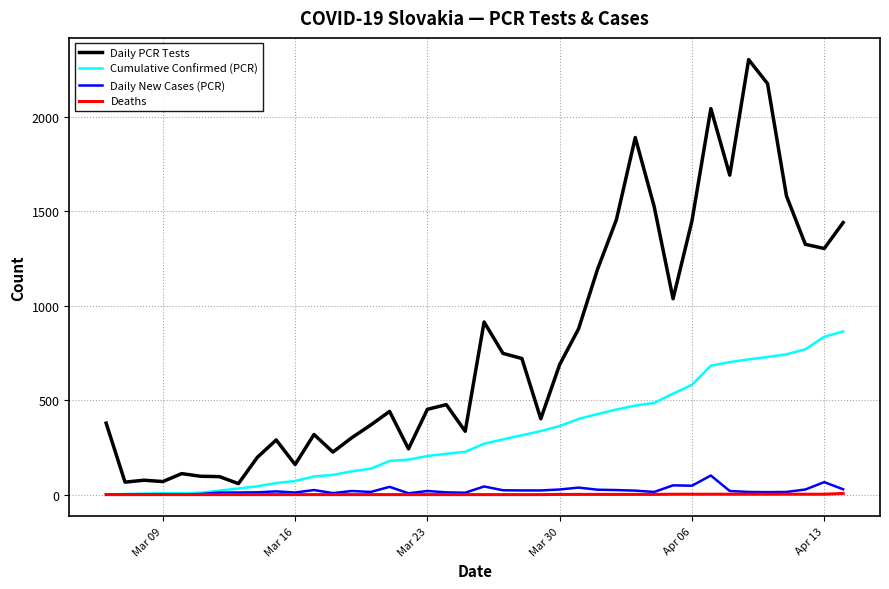

Which series has the largest range (max minus min)?

Daily PCR Tests